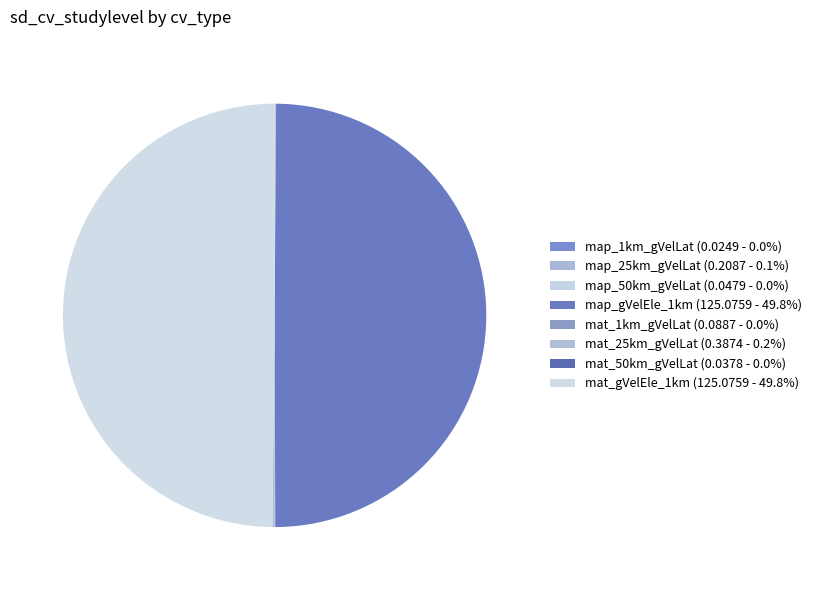

To the nearest percent, what is the difference between the map_50km_gVelLat and mat_gVelEle_1km slice percentages?

50%